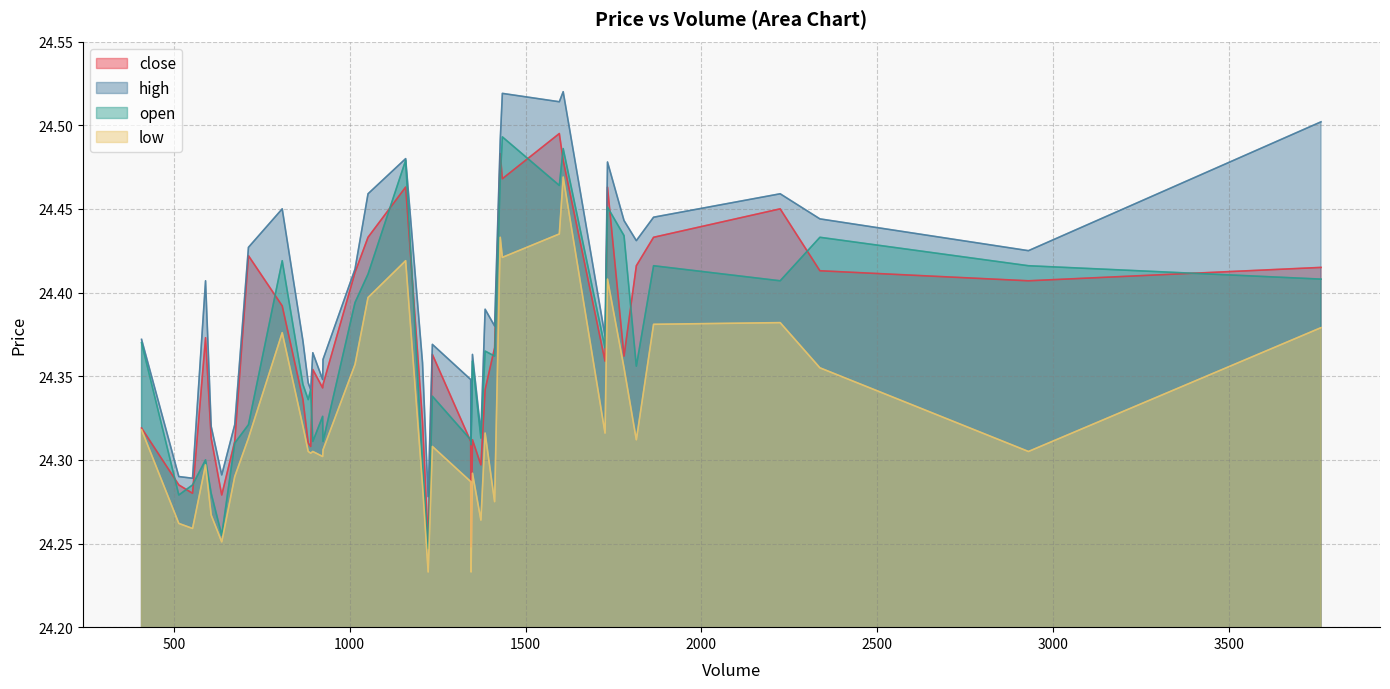

True or false: high and low intersect in this chart.

False